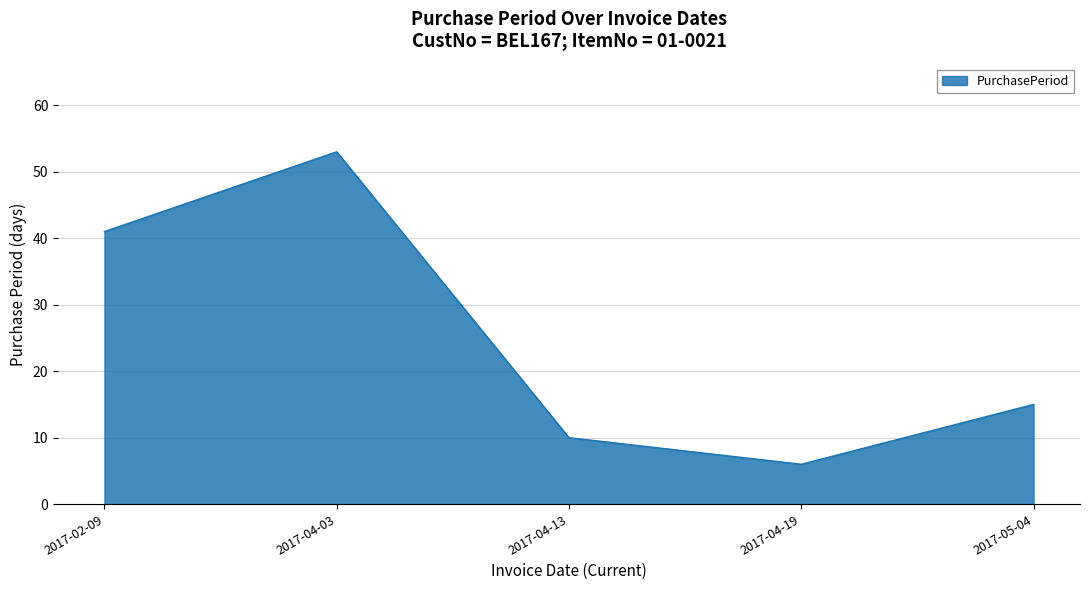

What position from the right is 2017-04-03?

4